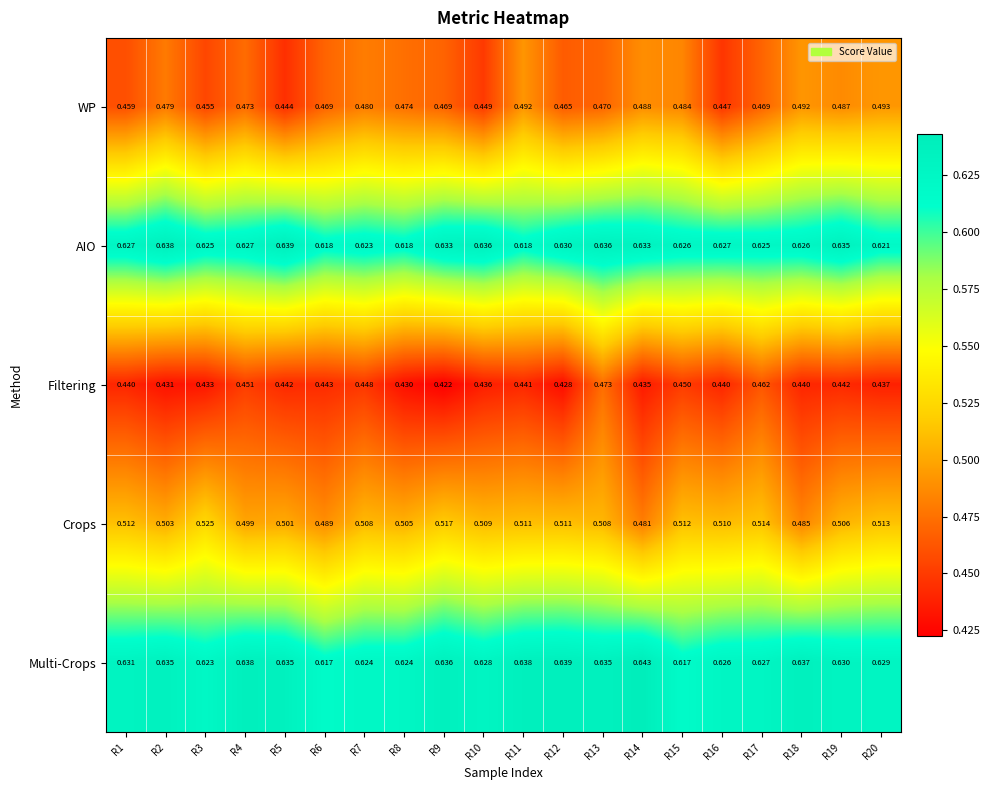

What is the spread (max minus min) of values at R10?

0.2